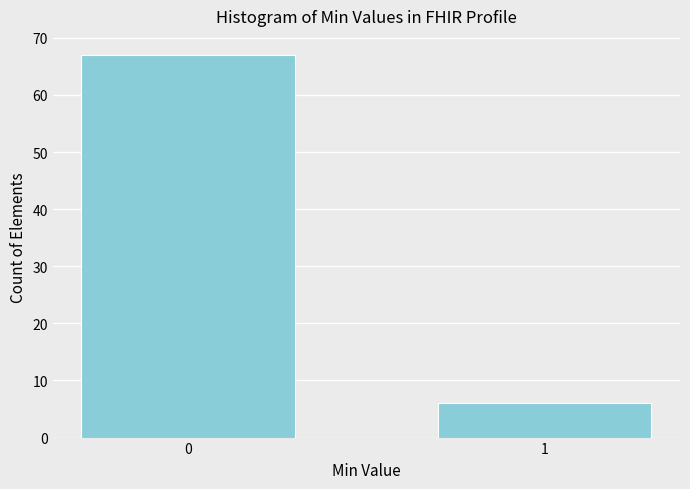

Reading right to left, what are all the values shown in this chart?

6	67